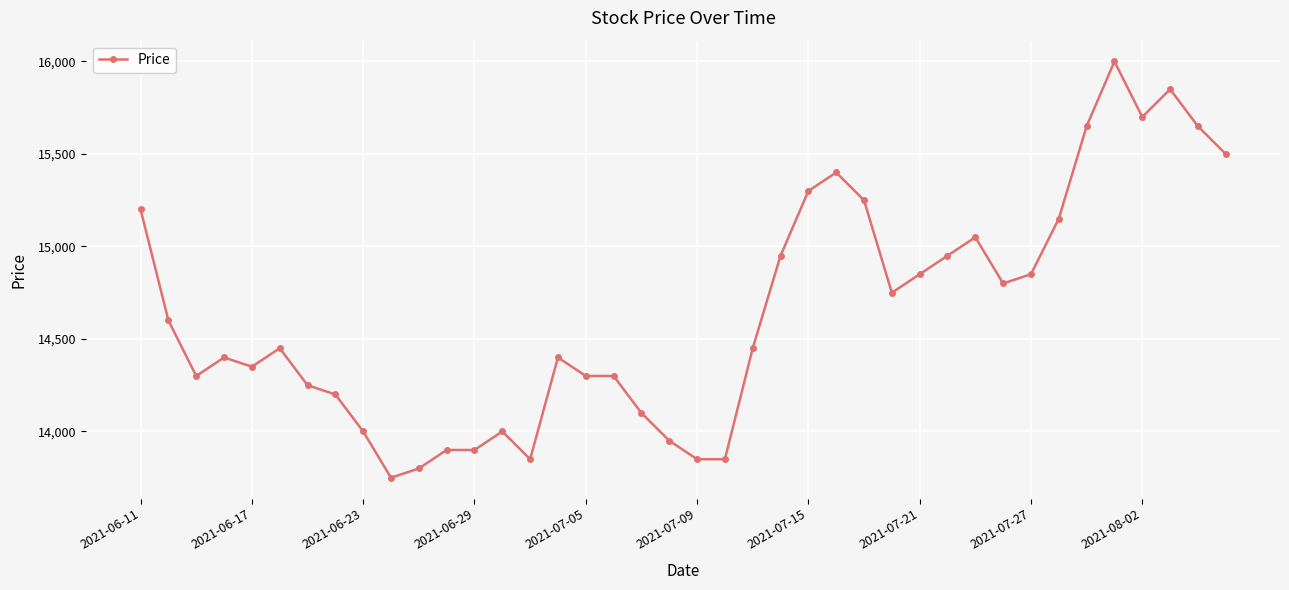

True or false: the data has more than 0 interior local peaks.

True